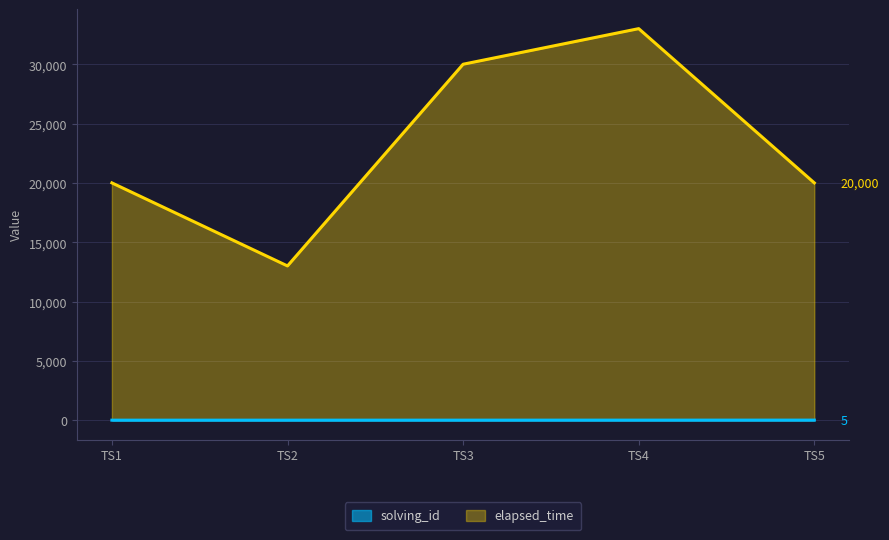

True or false: solving_id and elapsed_time cross at least once.

False